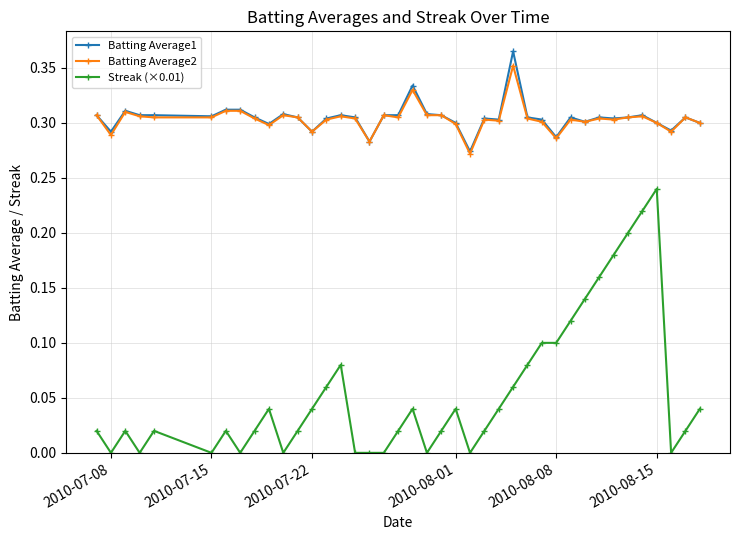

True or false: Batting Average1 has more than 1 points higher than both neighbors.

True